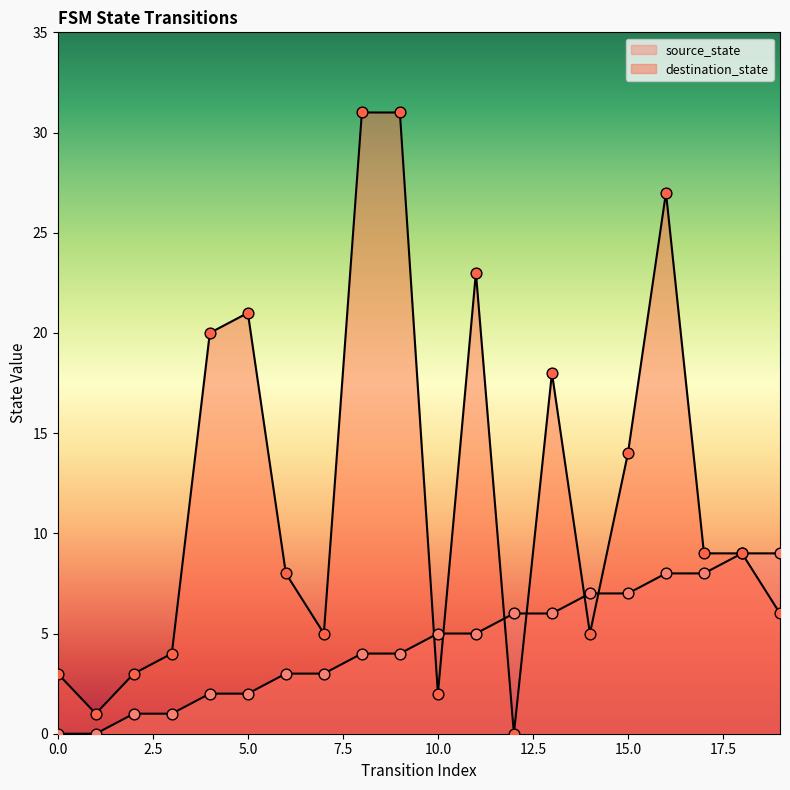

What is the total value across all series at 12?

6